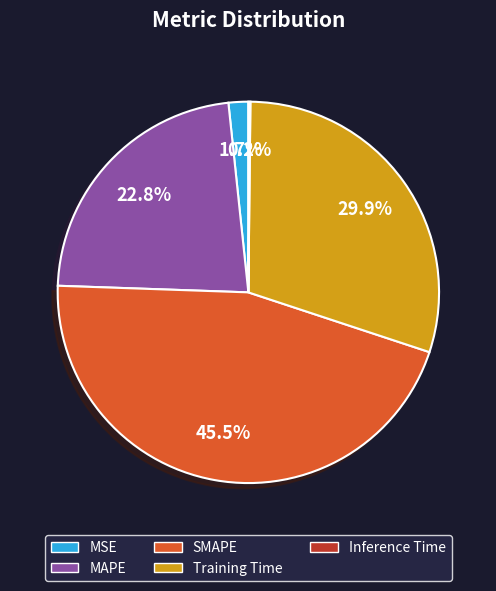

Is MAPE the majority of the pie?

No